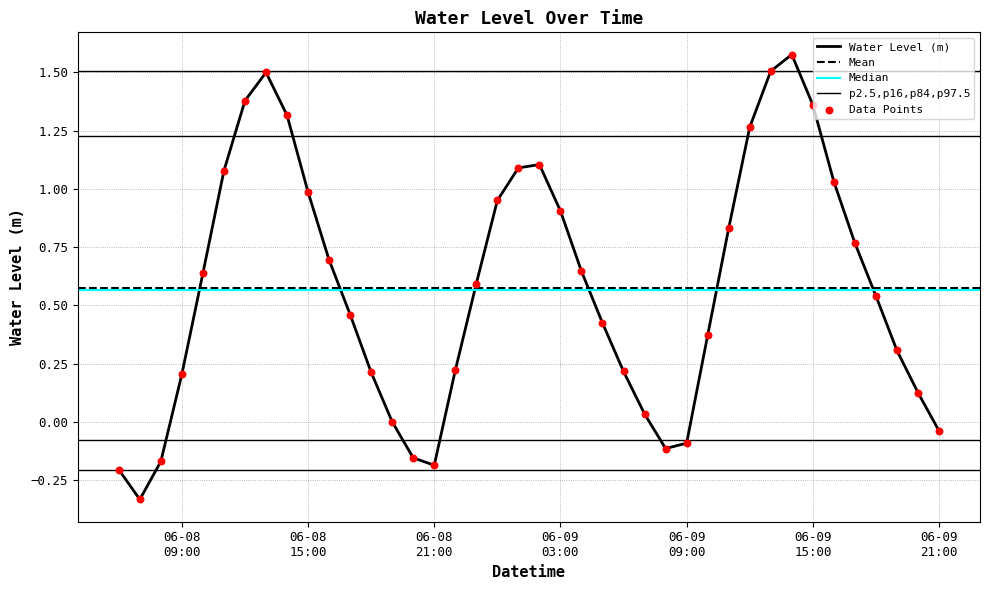

Between 2023-06-08 06:00:00 and 2023-06-08 17:00:00, which is larger?

2023-06-08 17:00:00